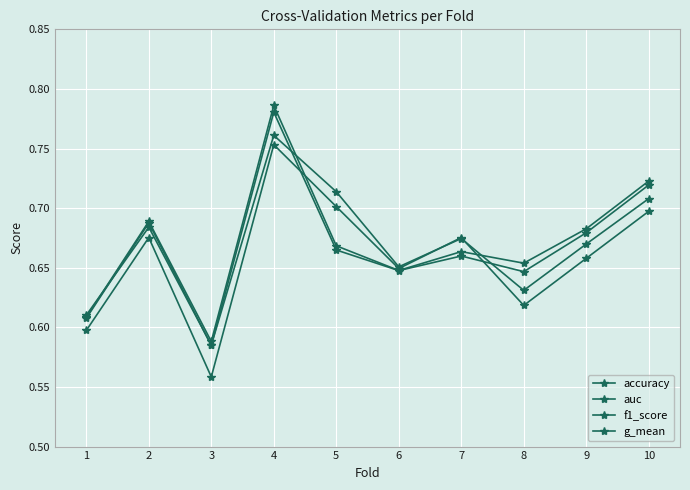

Reading left to right, extract all data points from this chart.

accuracy: 0.6	0.7	0.6	0.8	0.7	0.6	0.7	0.6	0.7	0.7
auc: 0.6	0.7	0.6	0.8	0.7	0.6	0.7	0.7	0.7	0.7
f1_score: 0.6	0.7	0.6	0.8	0.7	0.7	0.7	0.6	0.7	0.7
g_mean: 0.6	0.7	0.6	0.8	0.7	0.6	0.7	0.6	0.7	0.7